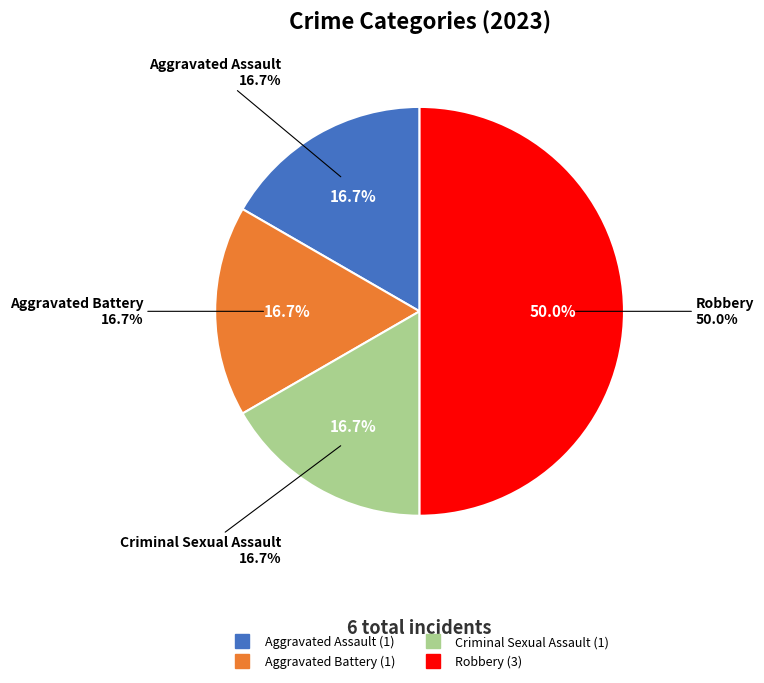

Count the number of slices in the pie.

5